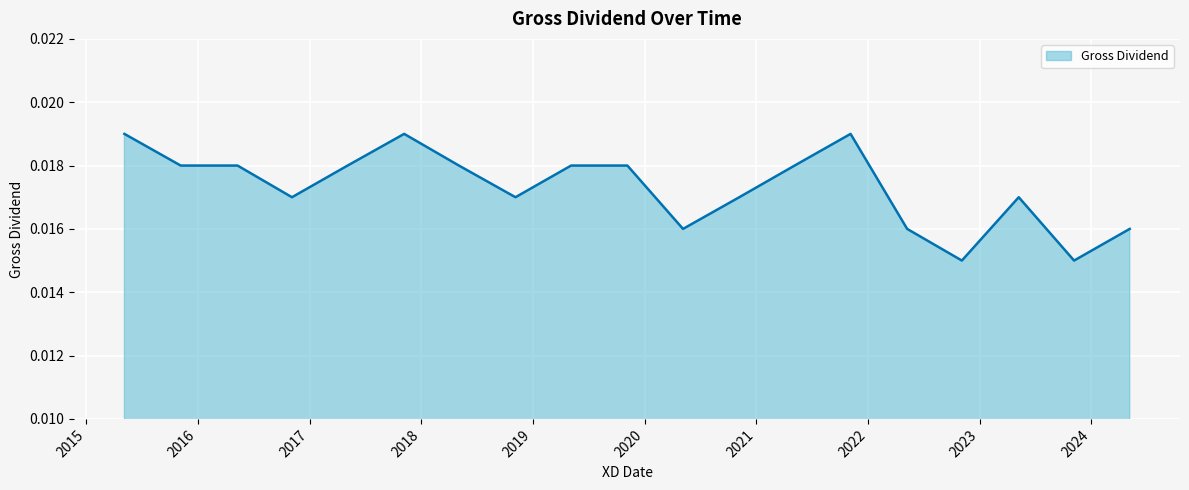

How many lines are shown in the chart?

1